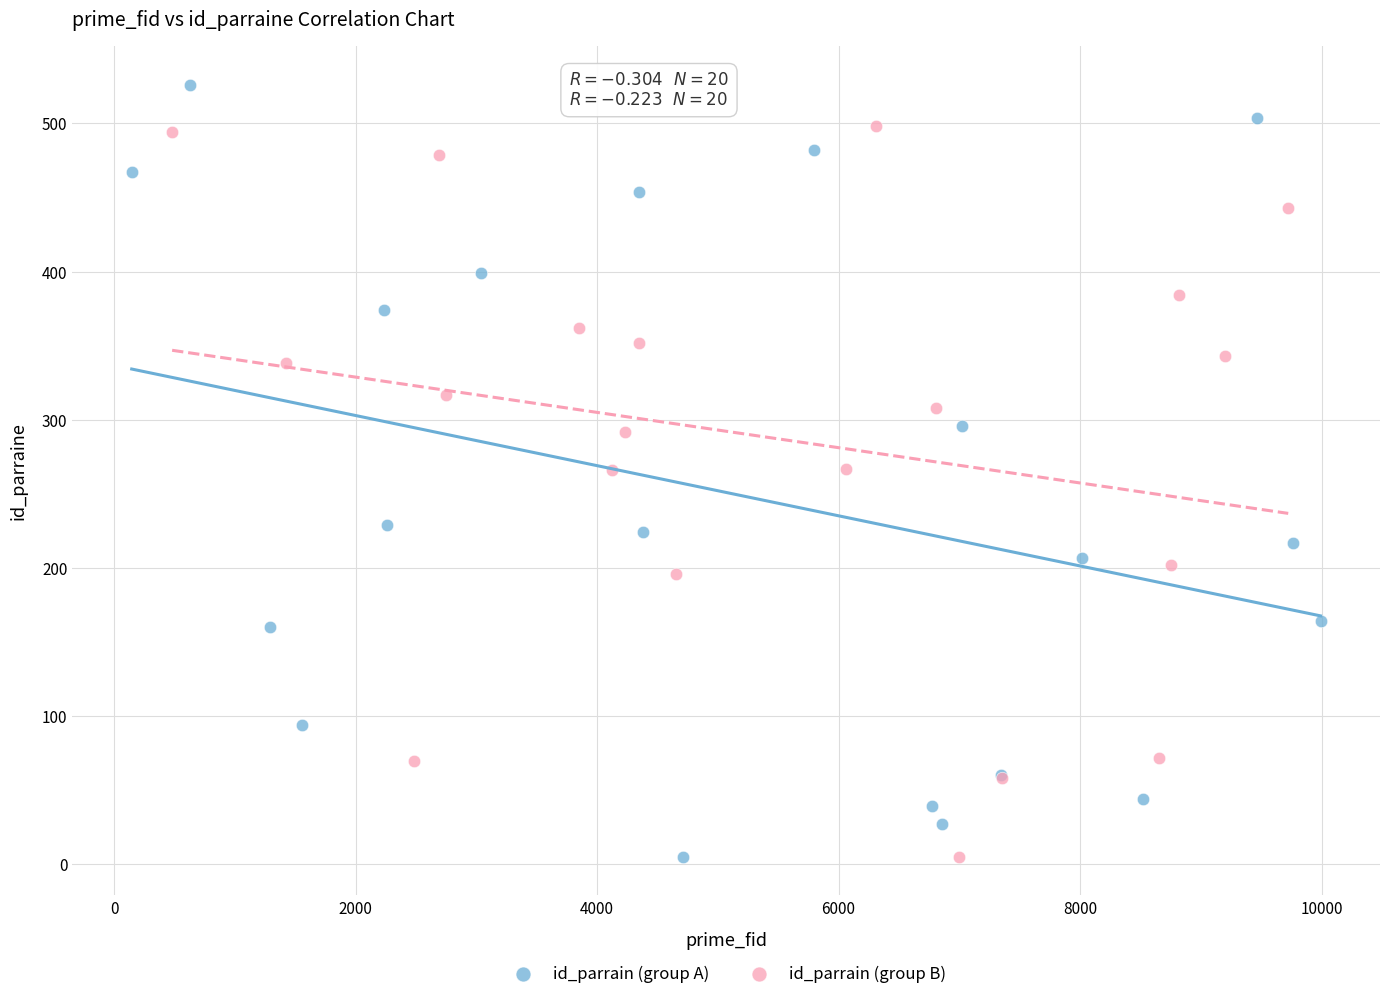

What are all the series names shown in the legend?

id_parrain (group A), id_parrain (group B)